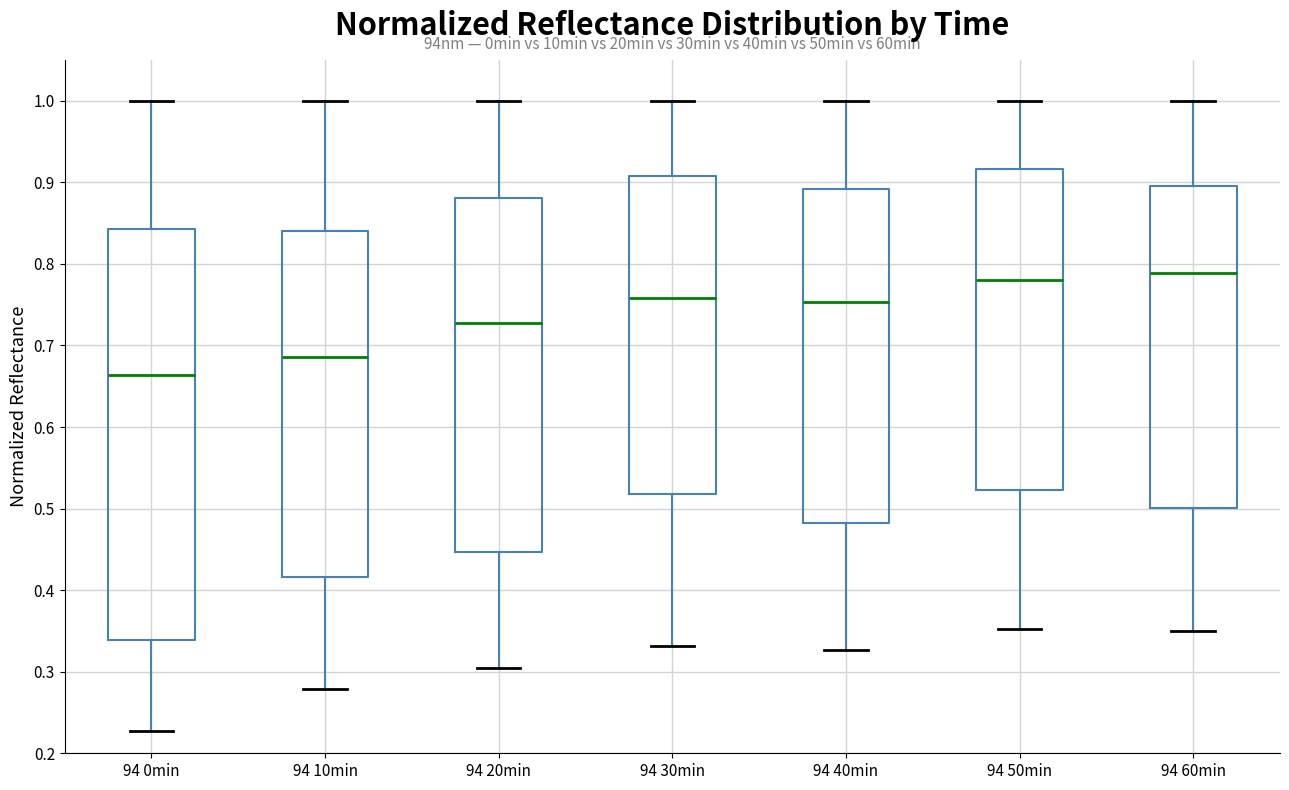

Comparing the boxes themselves (not the whiskers), which one is the tallest?

94 0min